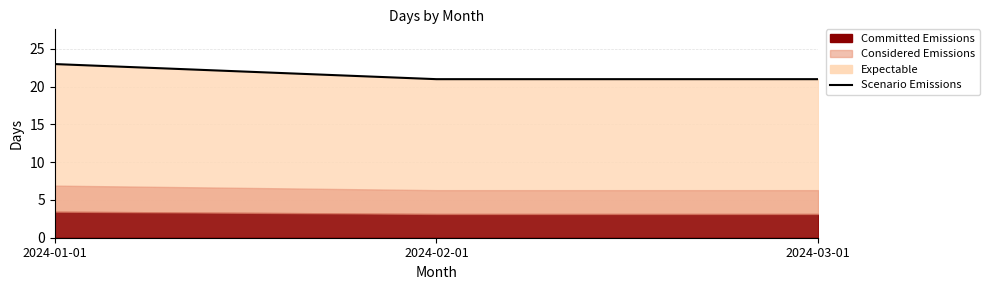

Where is the data nearest to the value 22?

2024-01-01